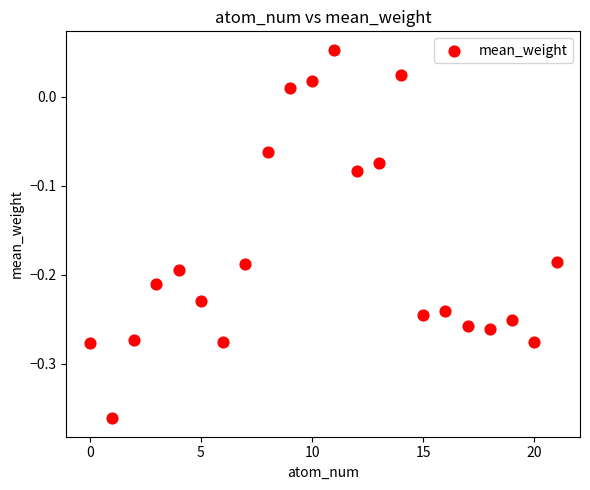

What is the range of Y values (max minus min)?

0.4